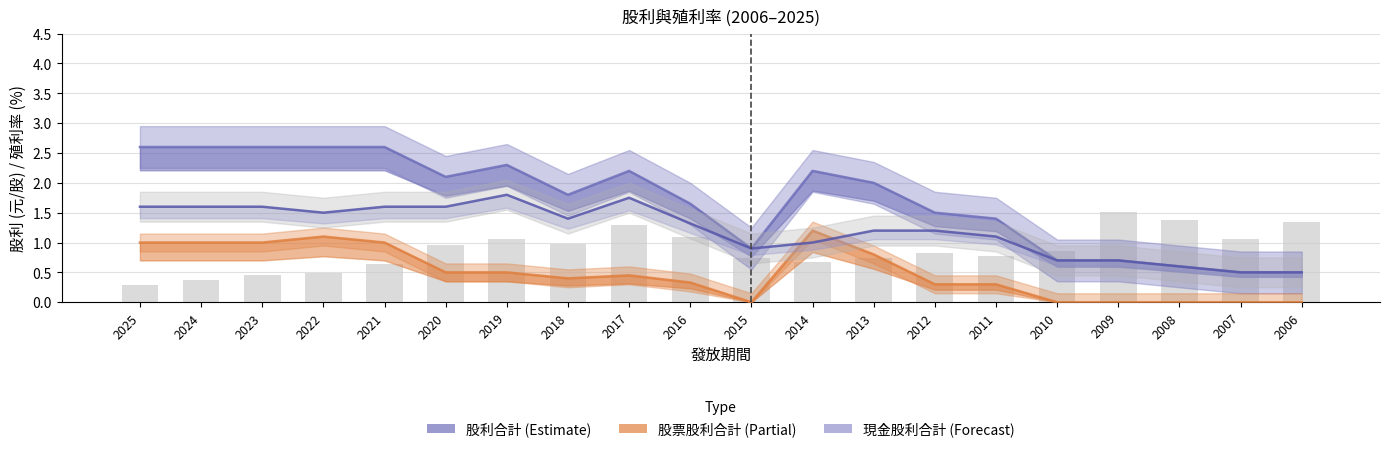

Which series has the largest range (max minus min)?

股利合計